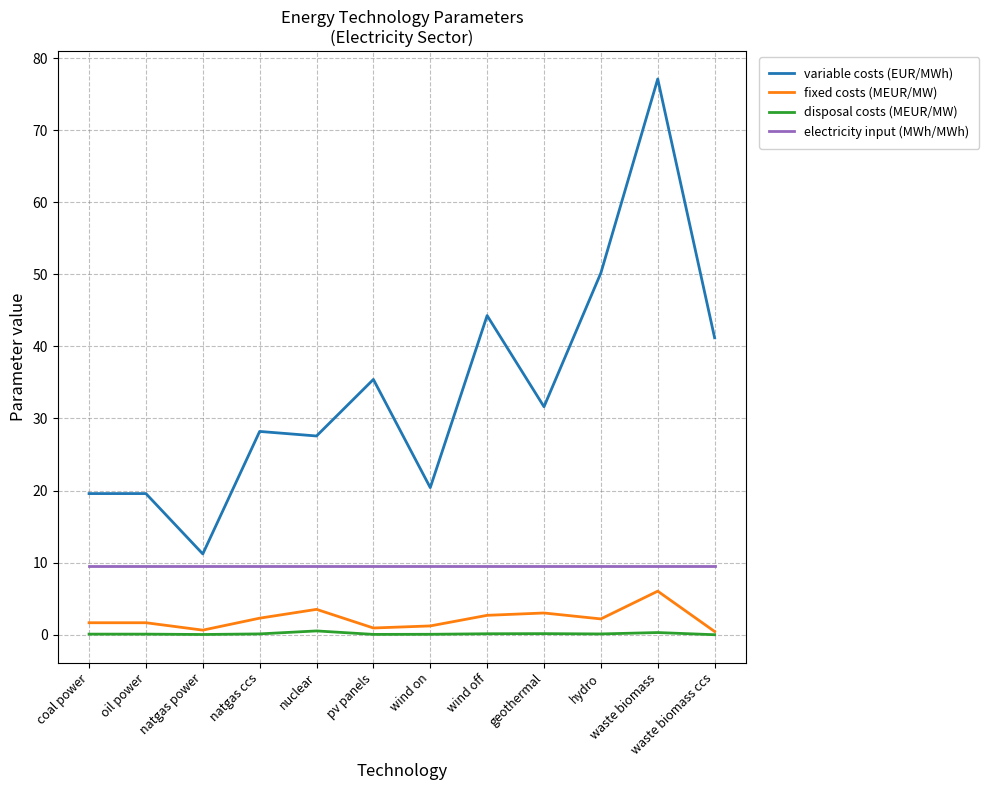

True or false: variable costs (EUR/MWh) and disposal costs (MEUR/MW) intersect in this chart.

False